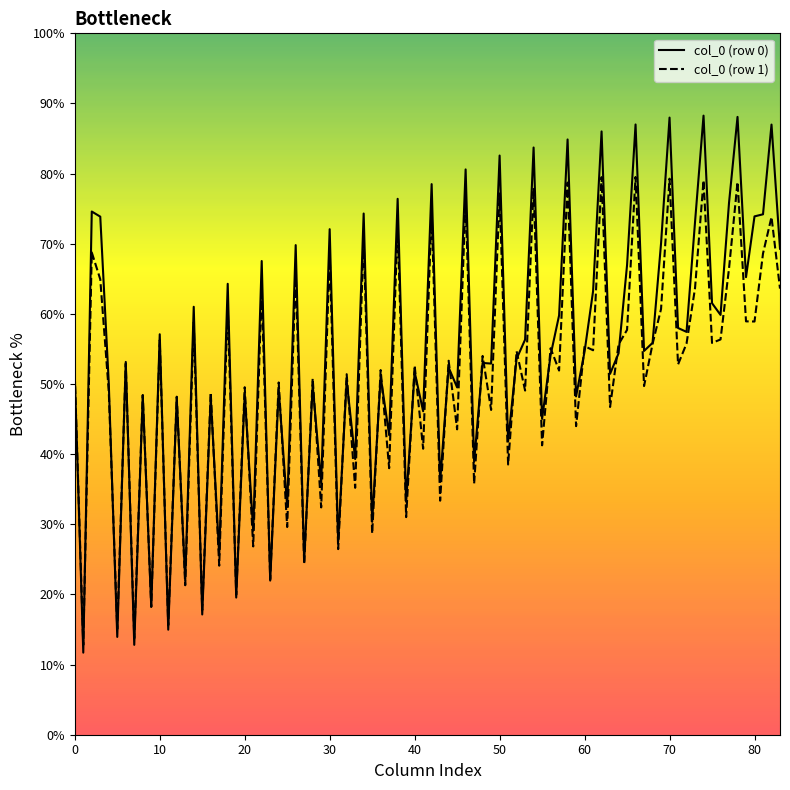

Which series has the largest range (max minus min)?

col_0 (row 0)